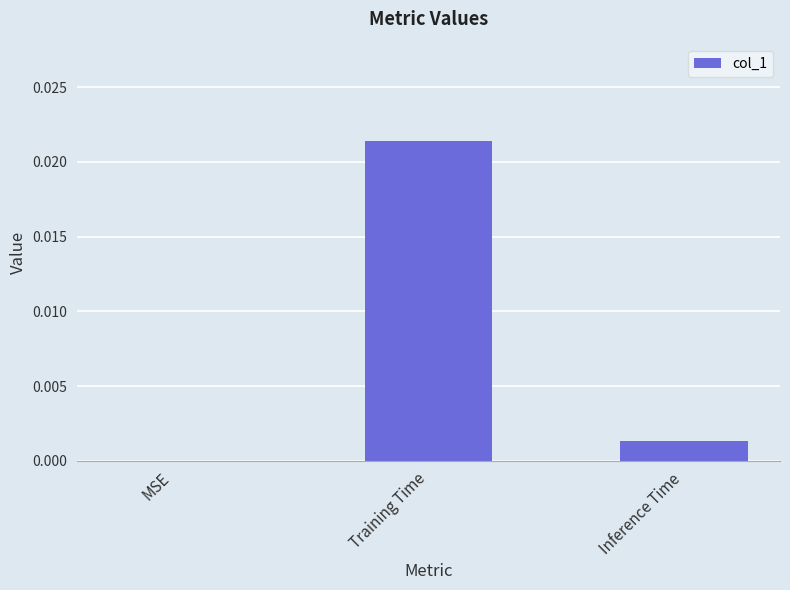

Which label corresponds to the largest value in the chart?

Training Time